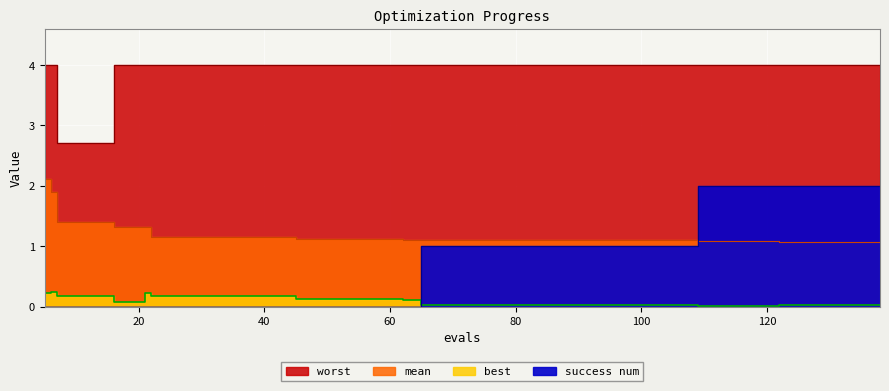

True or false: best and mean intersect in this chart.

False